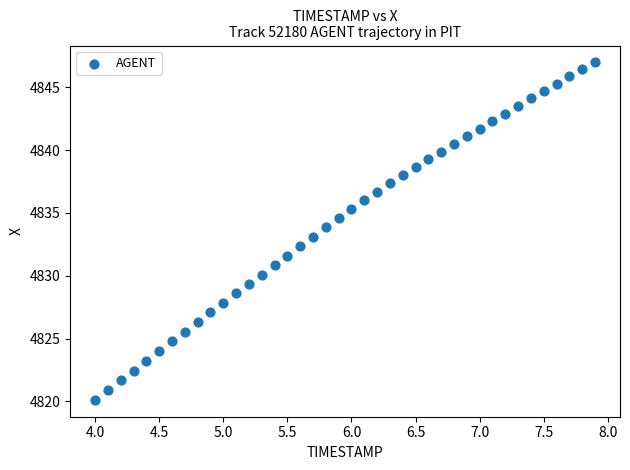

What is the range of X values (max minus min)?

3.9